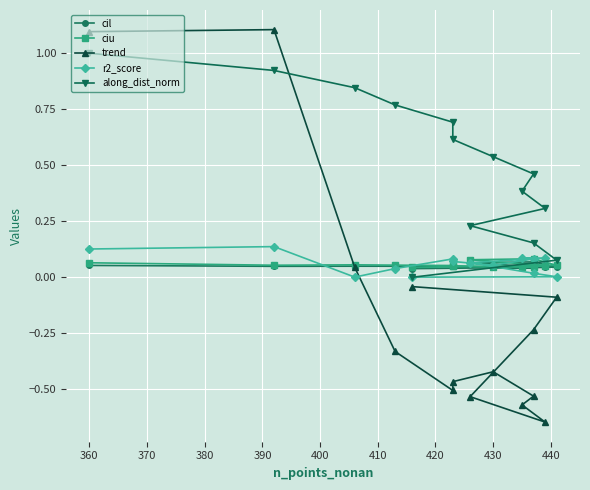

True or false: cil has more than 0 points higher than both neighbors.

True